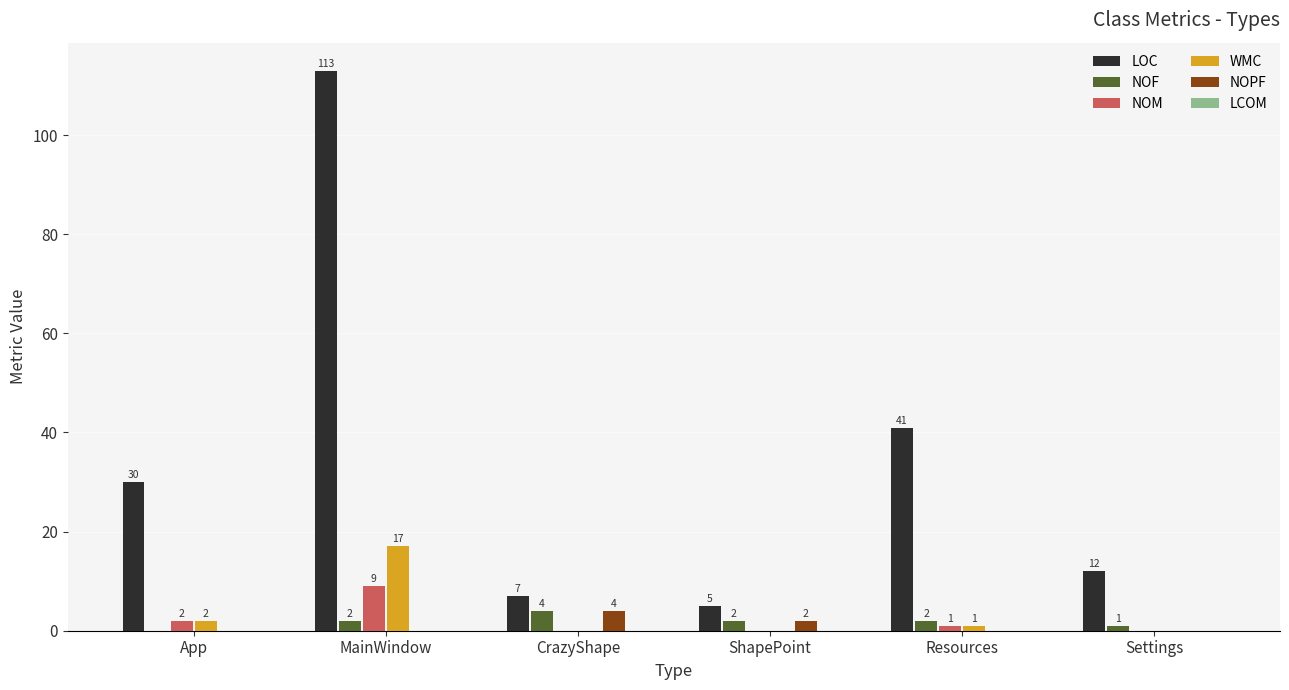

The value of WMC at MainWindow is 17. True or false?

True